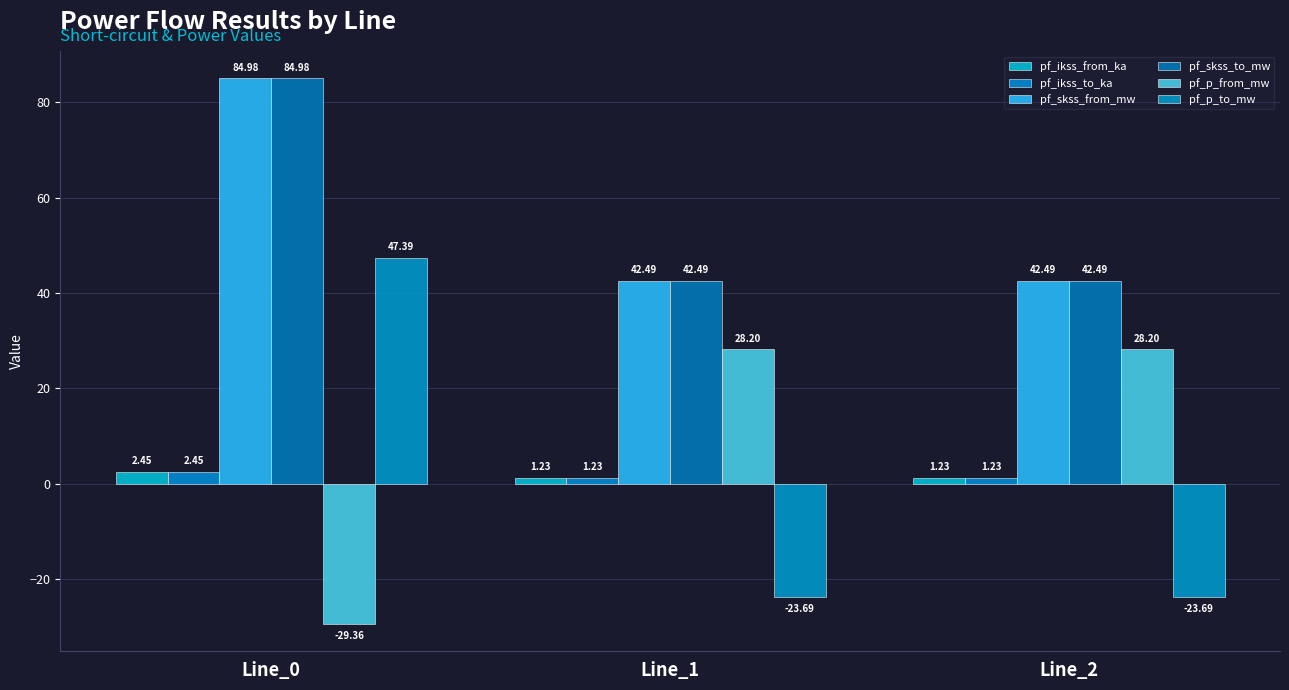

What is the spread (max minus min) of values at Line_1?

66.2